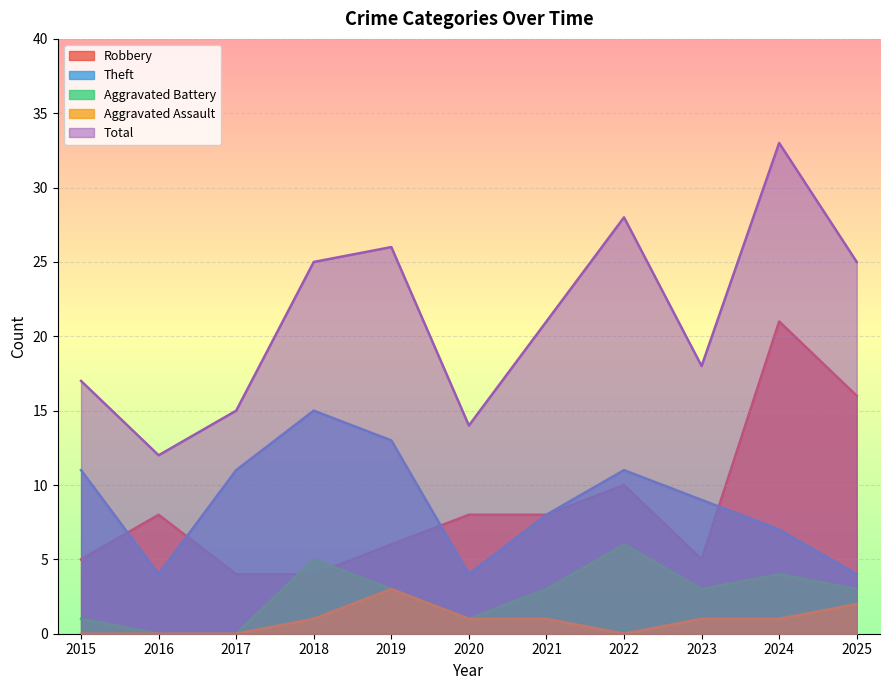

Read the Robbery value at 2019, to the nearest 5.

5